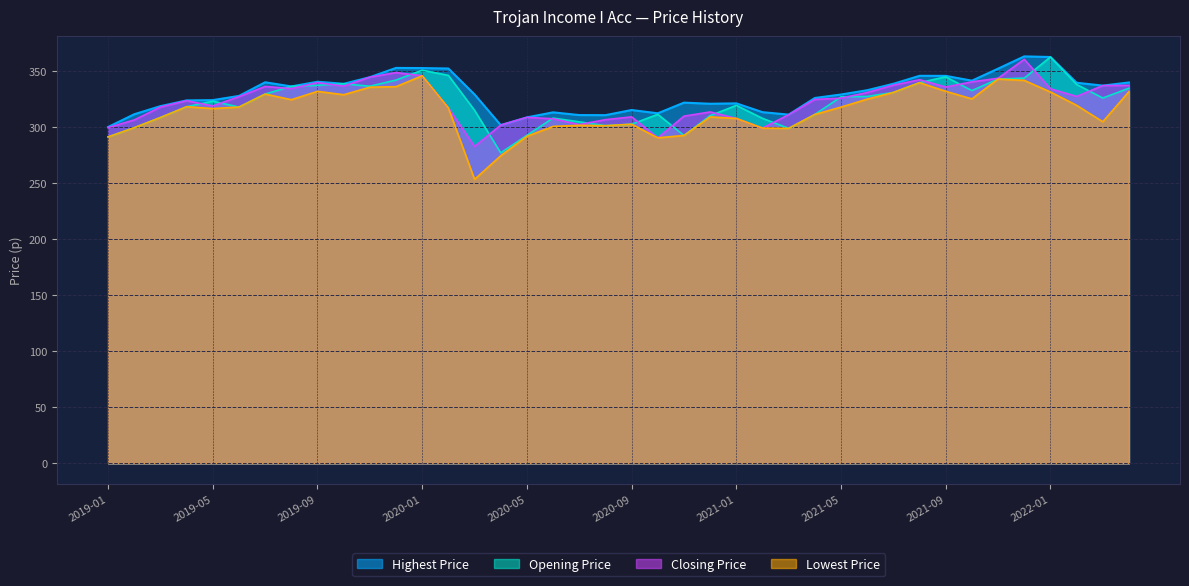

What is the difference between the second highest and second lowest values in the Lowest Price series?

68.5